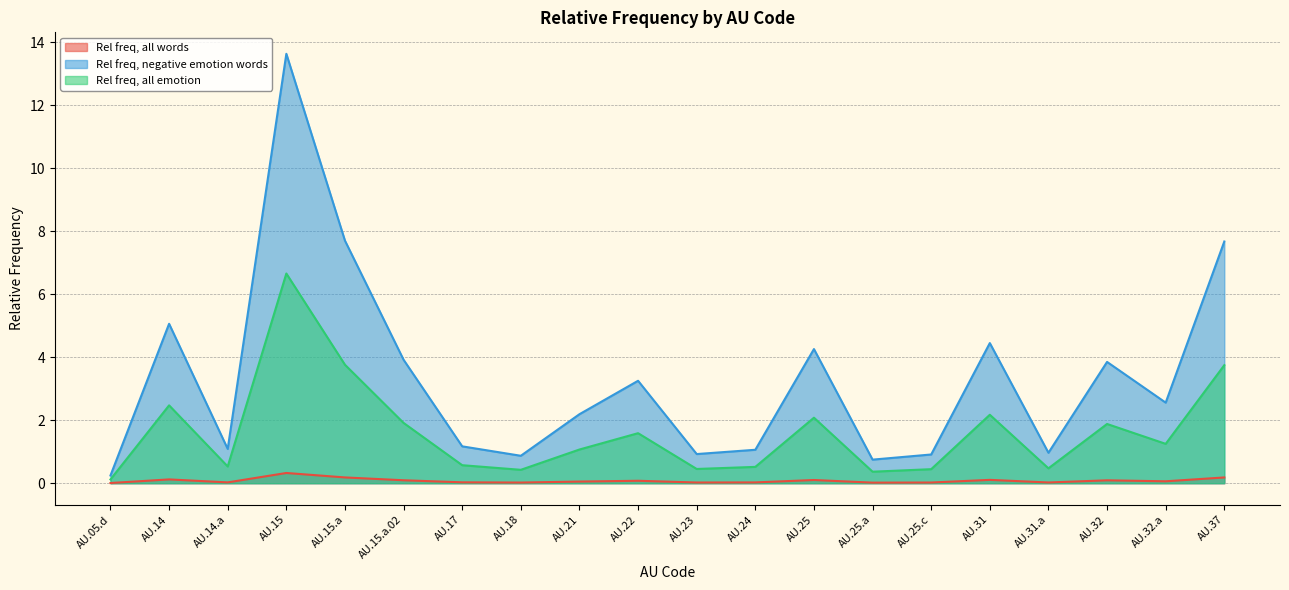

Reading left to right, what are all the values shown in this chart?

Rel freq, all words: 0.0	0.1	0.0	0.3	0.2	0.1	0.0	0.0	0.1	0.1	0.0	0.0	0.1	0.0	0.0	0.1	0.0	0.1	0.1	0.2
Rel freq, negative emotion words: 0.2	5.1	1.1	13.6	7.7	3.9	1.2	0.9	2.2	3.3	0.9	1.1	4.3	0.7	0.9	4.4	1.0	3.8	2.6	7.7
Rel freq, all emotion: 0.1	2.5	0.5	6.7	3.8	1.9	0.6	0.4	1.1	1.6	0.5	0.5	2.1	0.4	0.4	2.2	0.5	1.9	1.2	3.7